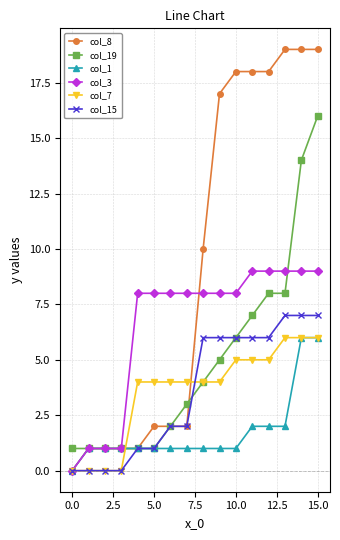

Which series has the largest total across all categories?

col_8